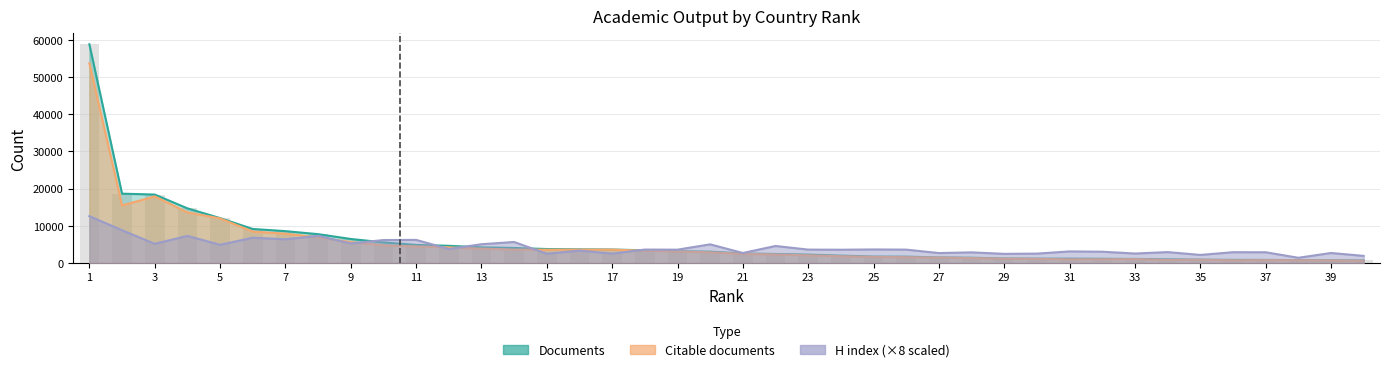

Where does the Documents series first go above 3050?

1